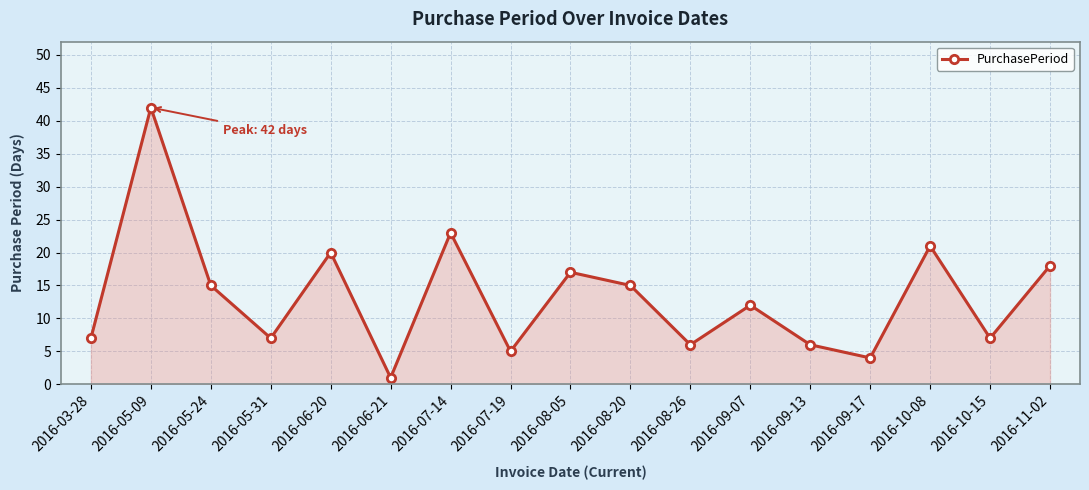

Which label corresponds to the smallest value in the chart?

2016-06-21